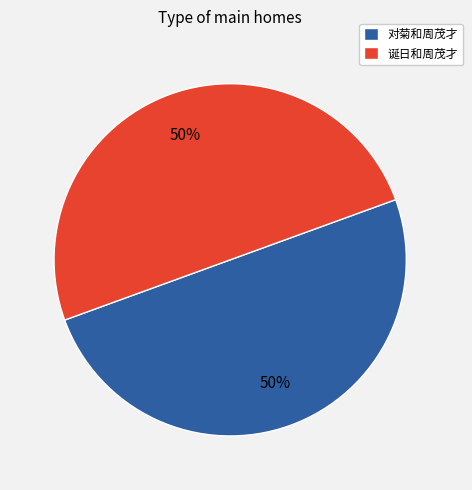

Combined, do 对菊和周茂才 and 诞日和周茂才 account for over 50%?

Yes